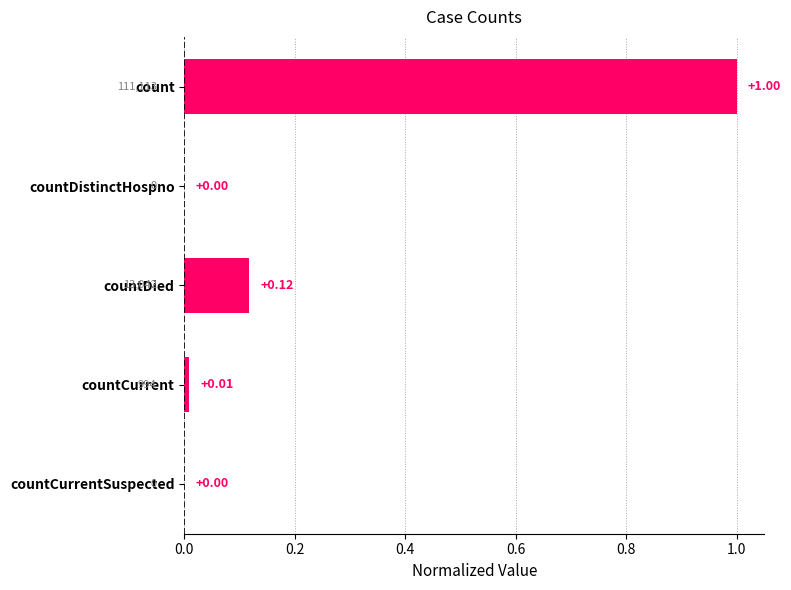

Which has a higher value, countDistinctHospno or count?

count